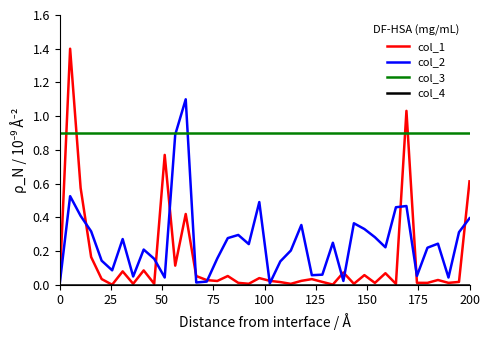

What is the maximum value shown in the chart?

1.4